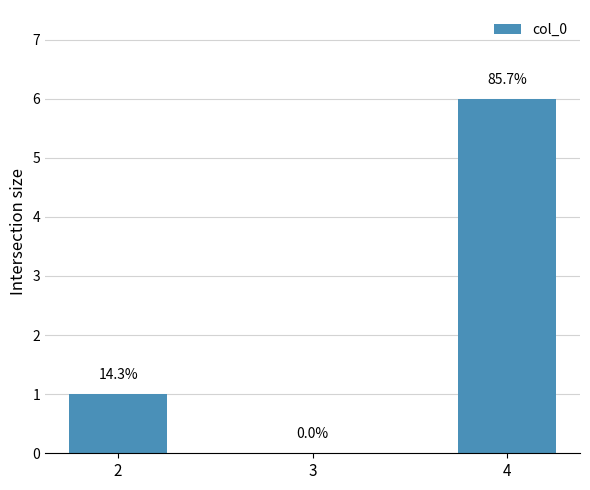

What is the sum of the values at 3 and 4?

6